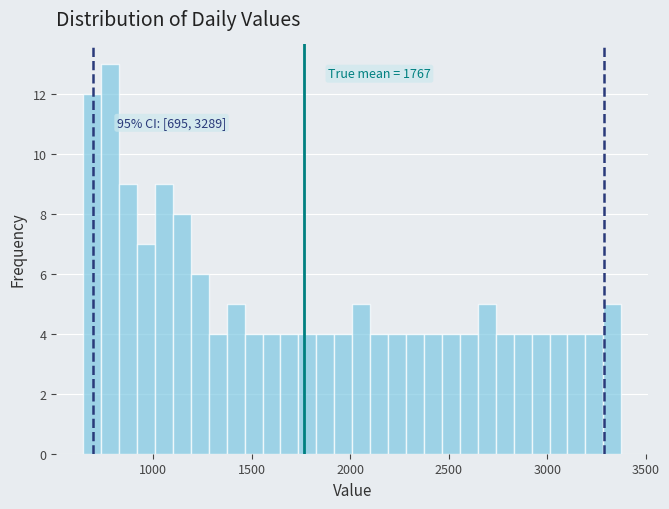

Read against the x-axis, roughly where is the centre of the tallest bar?

800